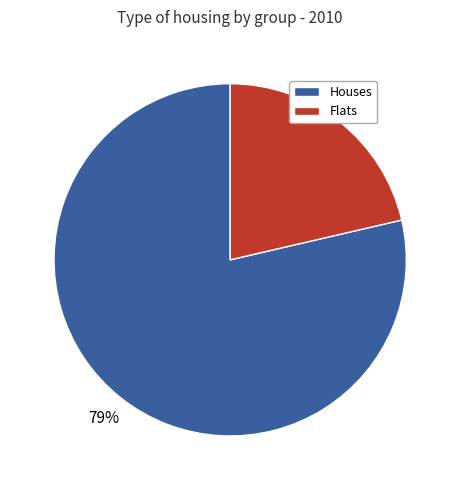

To the nearest percent, what is the average slice percentage?

50%